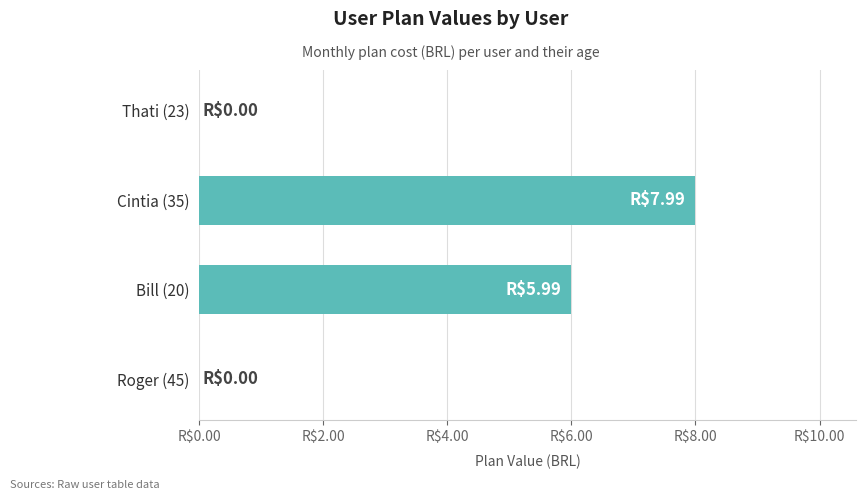

What is the difference between the maximum and second lowest values?

8.0